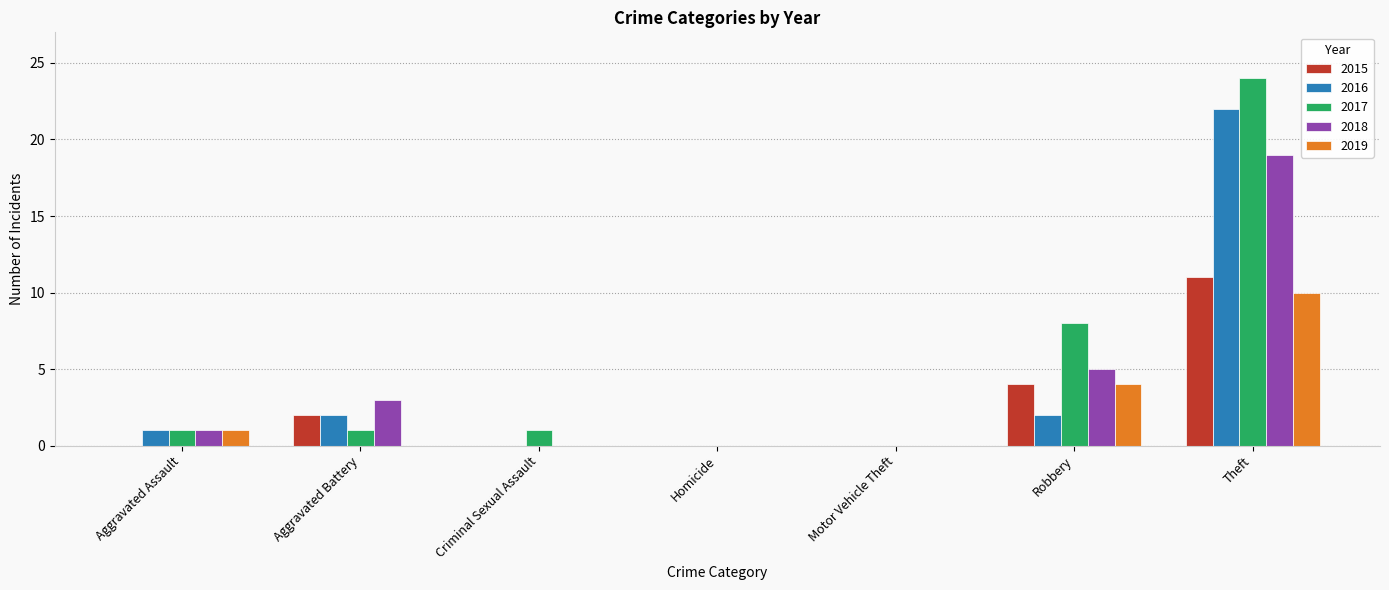

What is the total value across all series at Aggravated Assault?

4